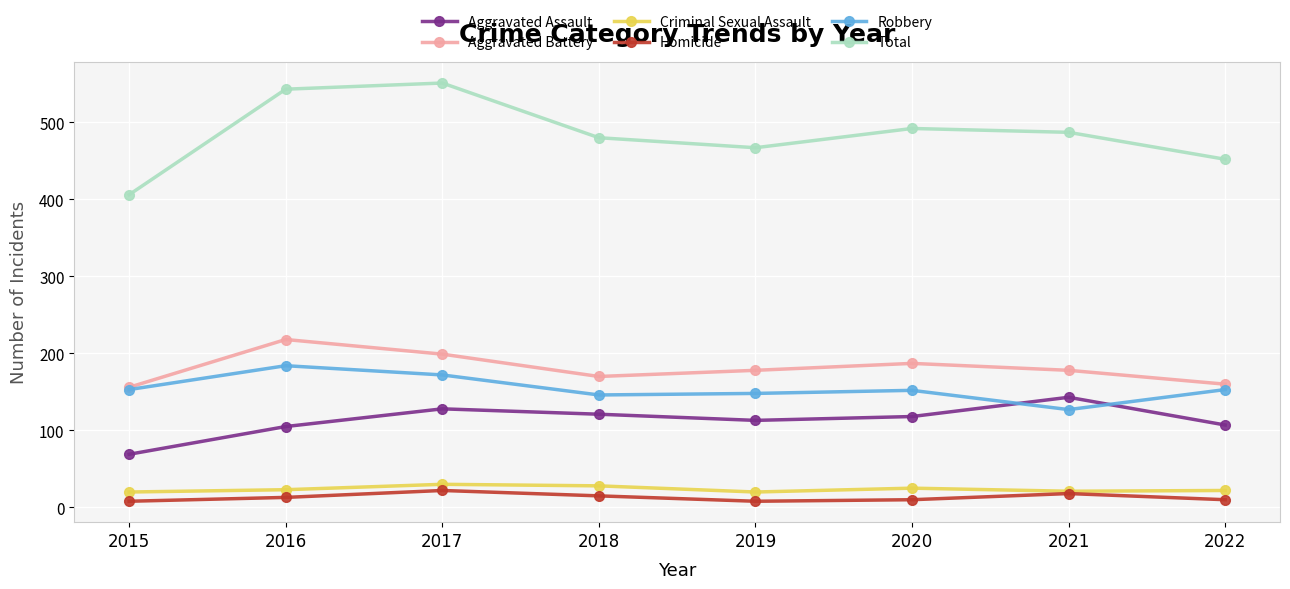

At 2022, list the series in order from largest to smallest.

Total, Aggravated Battery, Robbery, Aggravated Assault, Criminal Sexual Assault, Homicide